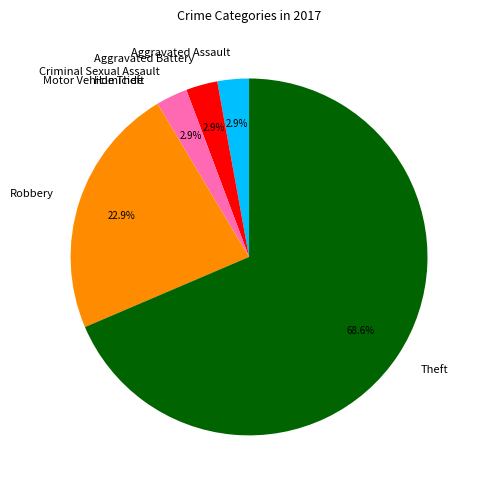

Which category accounts for the majority?

Theft